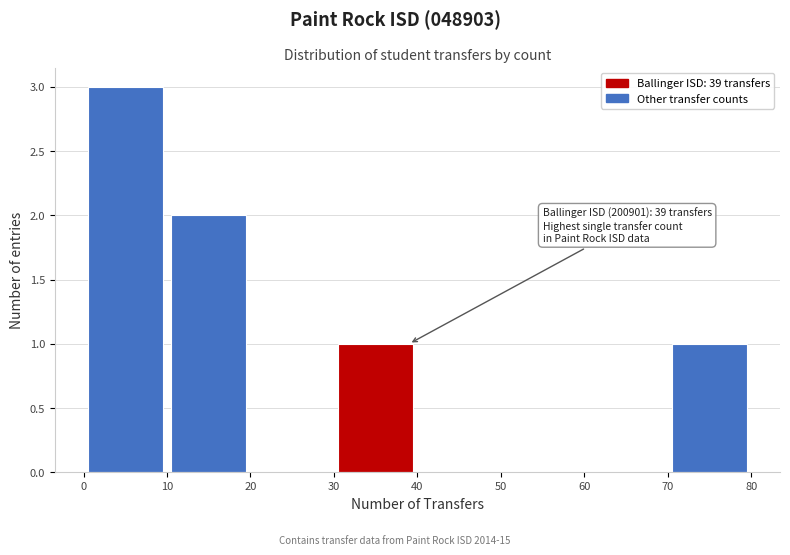

Which range on the x-axis has the tallest bar?

0 to 10